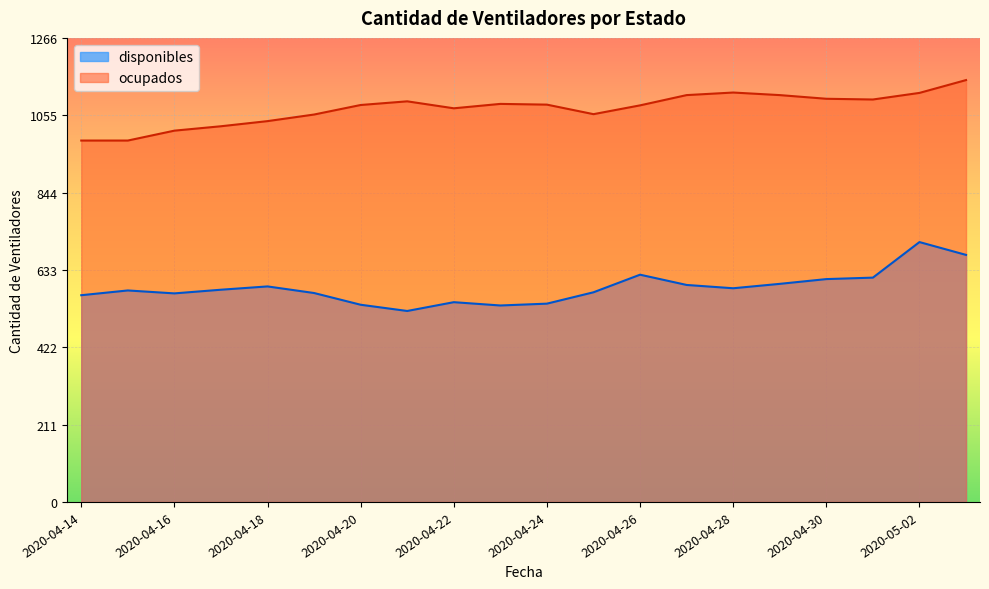

What is the total value across all series at 2020-04-21?

1614